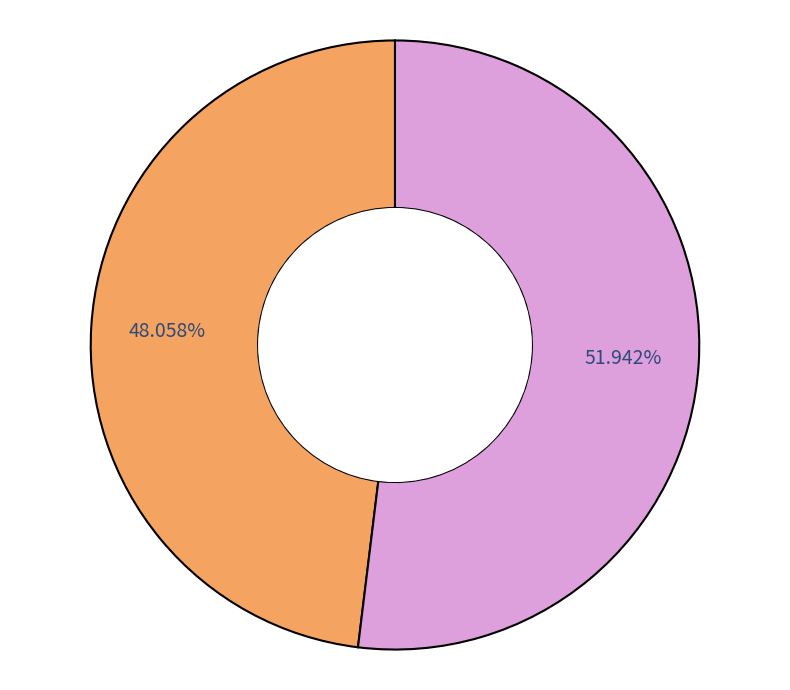

Is there a majority slice in this chart?

Yes